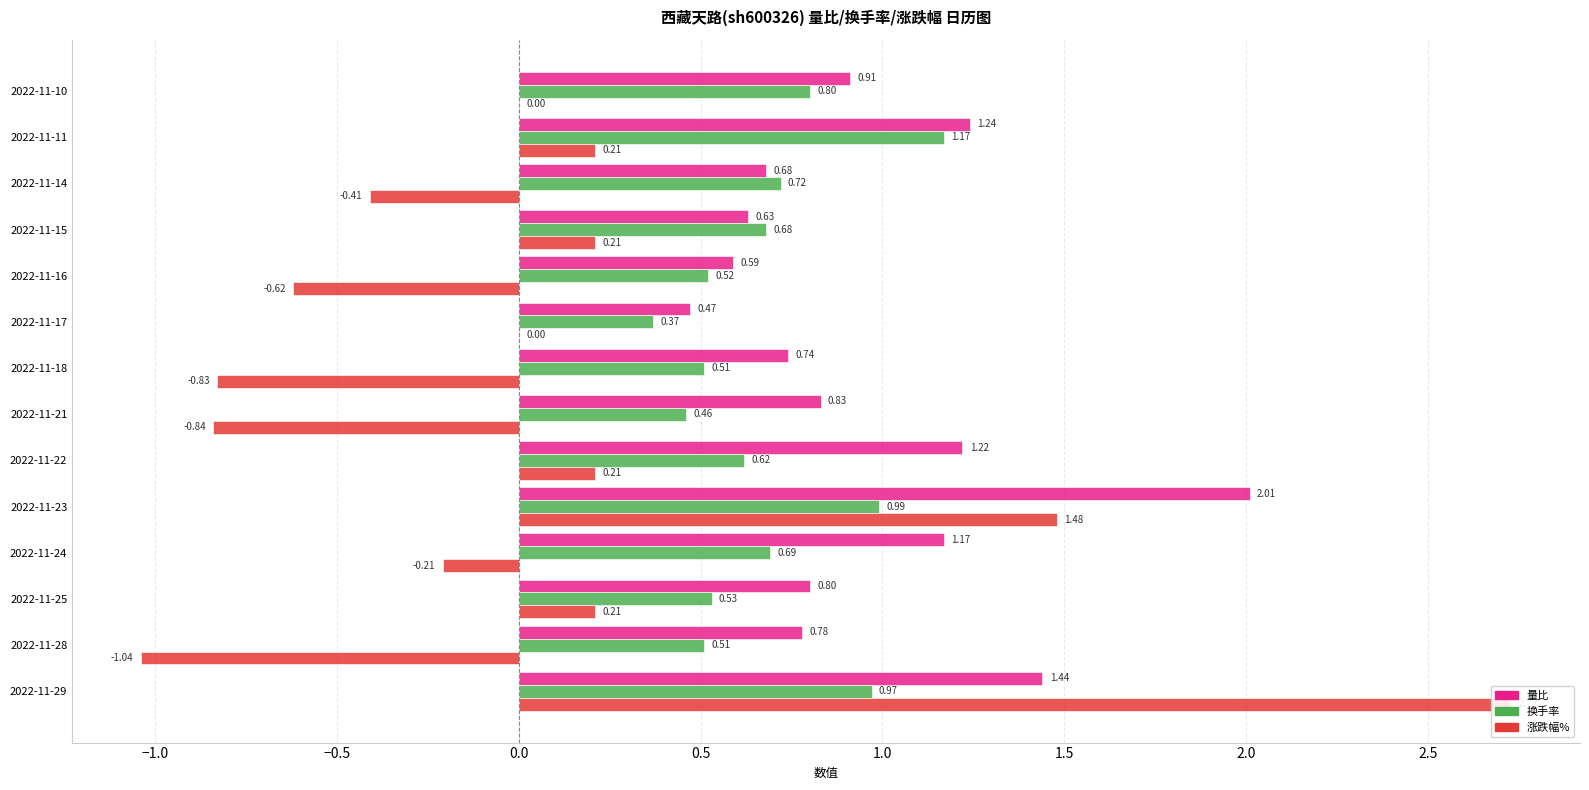

How many bars are there in each group?

3